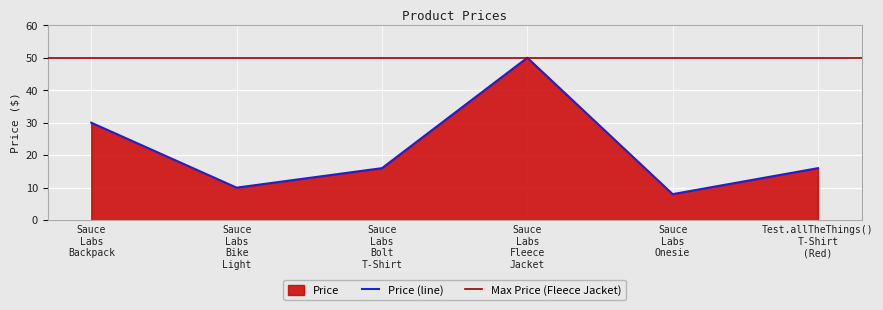

What is the sum of the values at Sauce Labs Onesie and Test.allTheThings() T-Shirt (Red)?

24.0